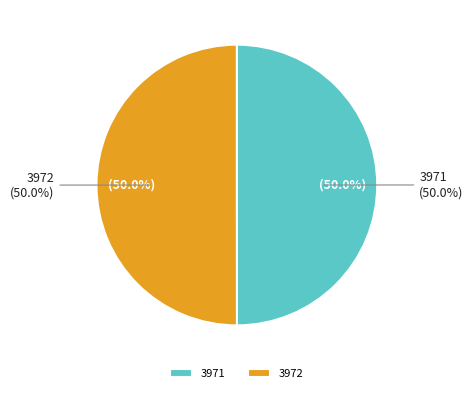

How much of the chart is everything except 3972?

50.0%